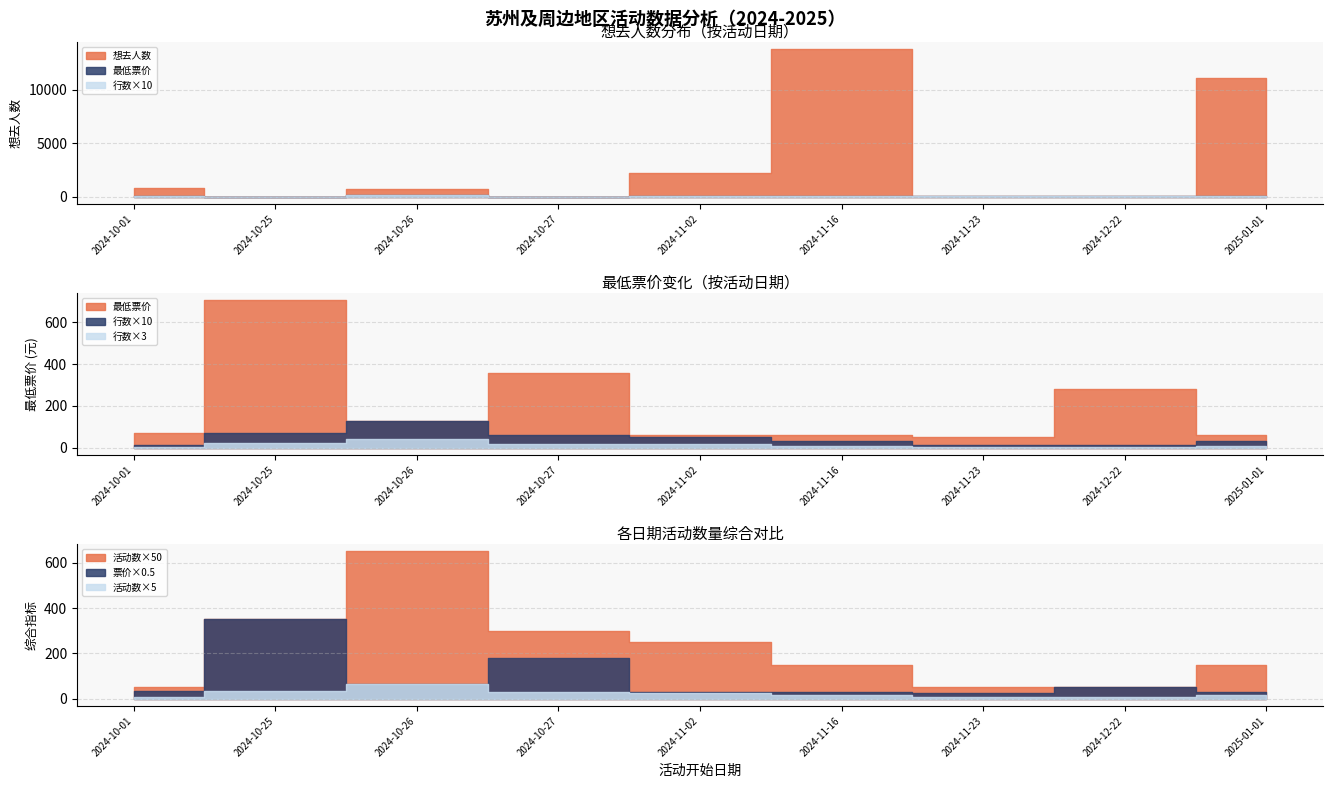

Does the chart display data point markers on the line(s)?

No